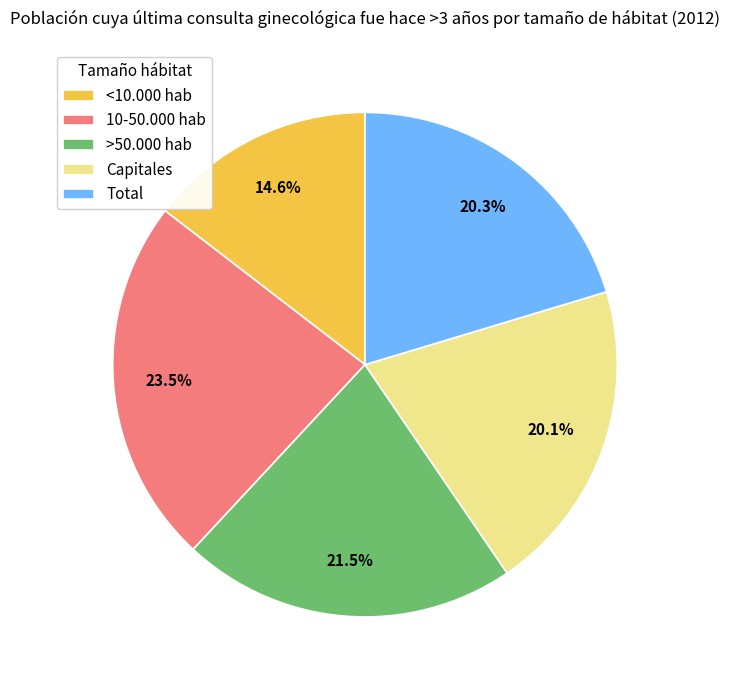

To the nearest percent, what is the difference between the Capitales and >50.000 hab slice percentages?

1%